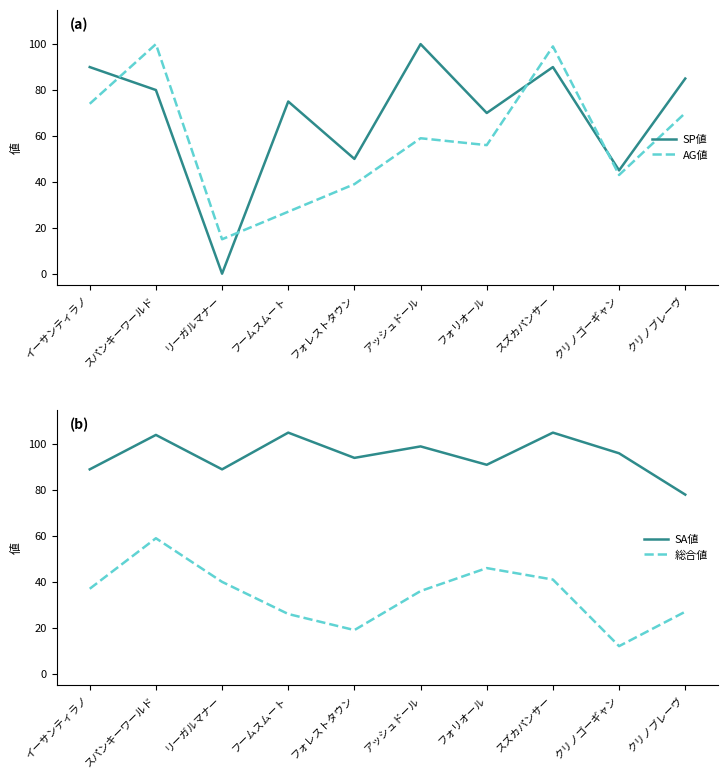

Between クリノゴーギャン and スパンキーワールド, which is larger?

スパンキーワールド